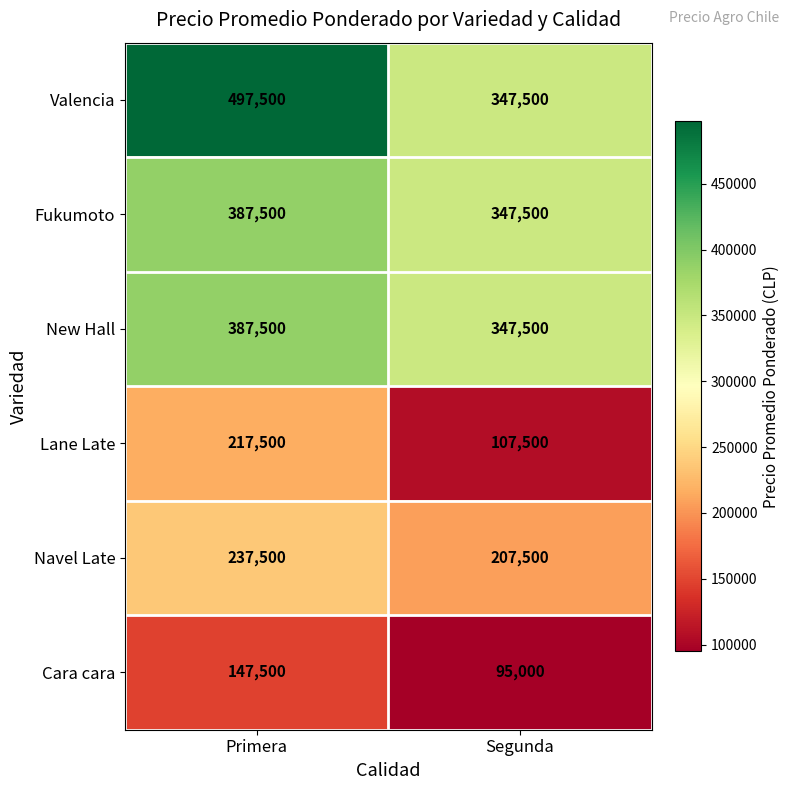

At how many categories does at least one series exceed 394588?

1